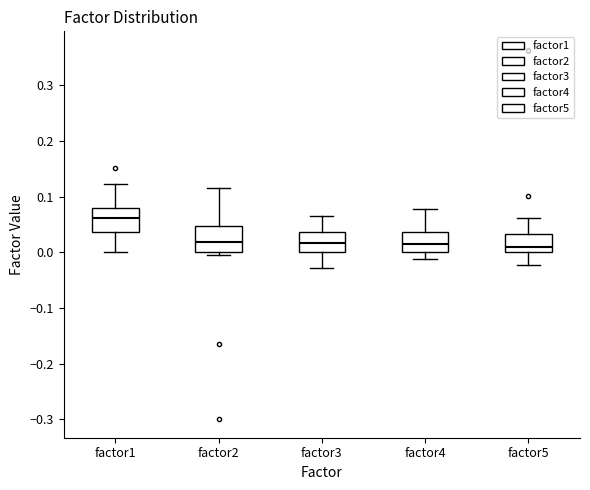

Where does the upper whisker of the box for factor5 end on the y-axis? The values are not printed on the chart, so give them approximately, as read against the axis.

0.06